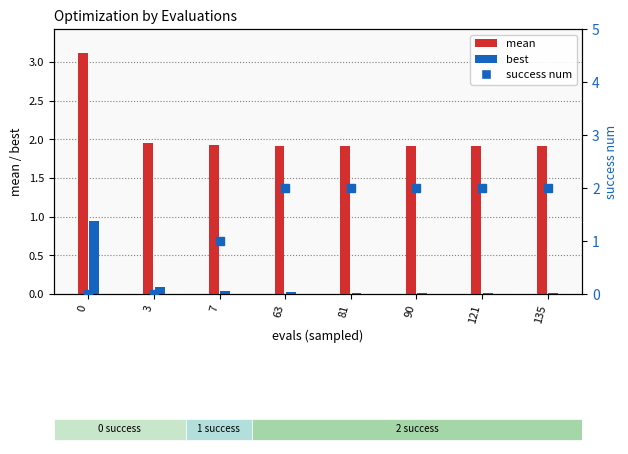

What is the average value of the best series?

0.1